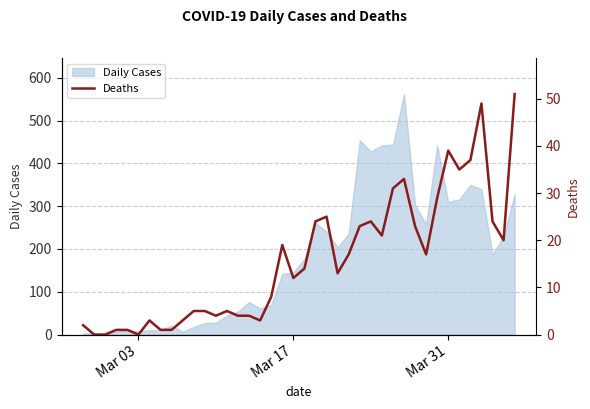

What is the maximum value for Daily Cases?

562